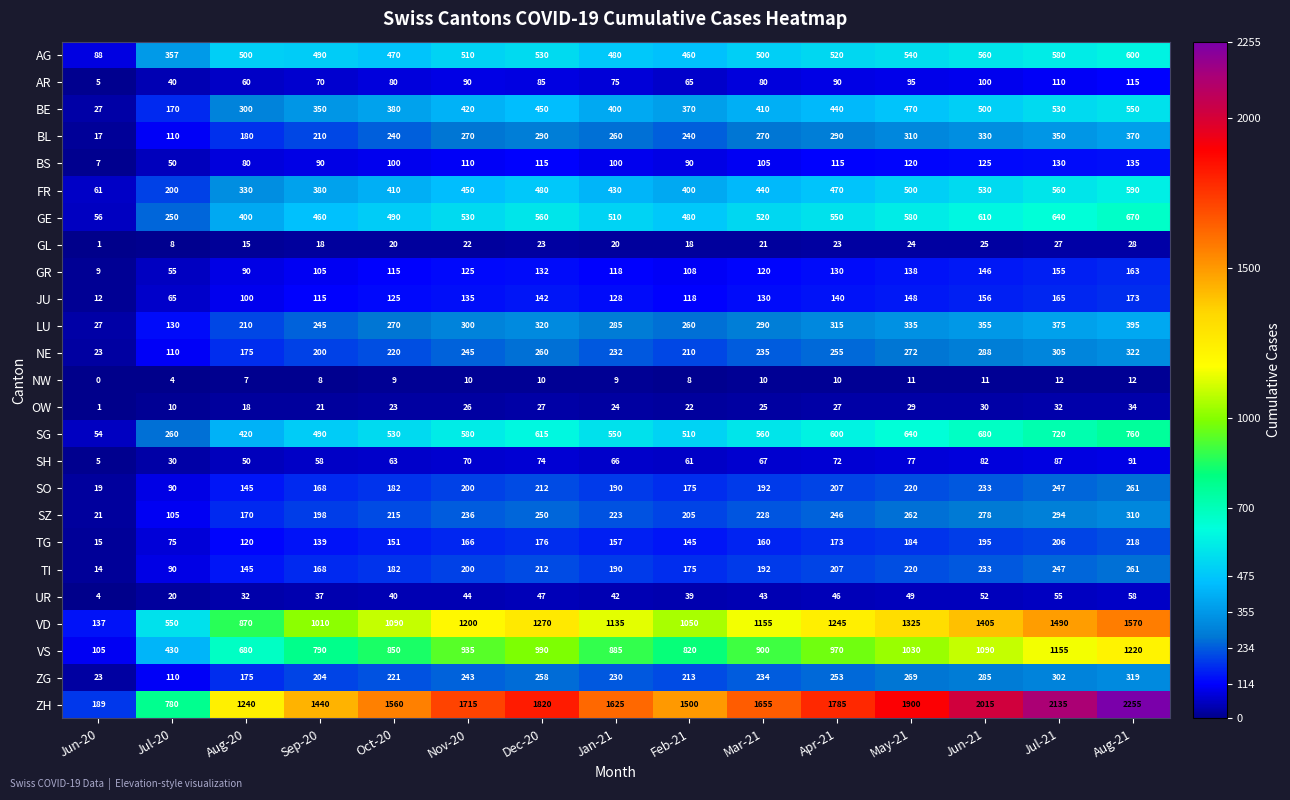

Count the number of data series in this chart.

25